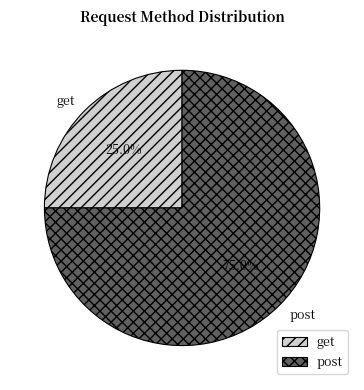

The post slice represents 75% of the pie. True or false?

True